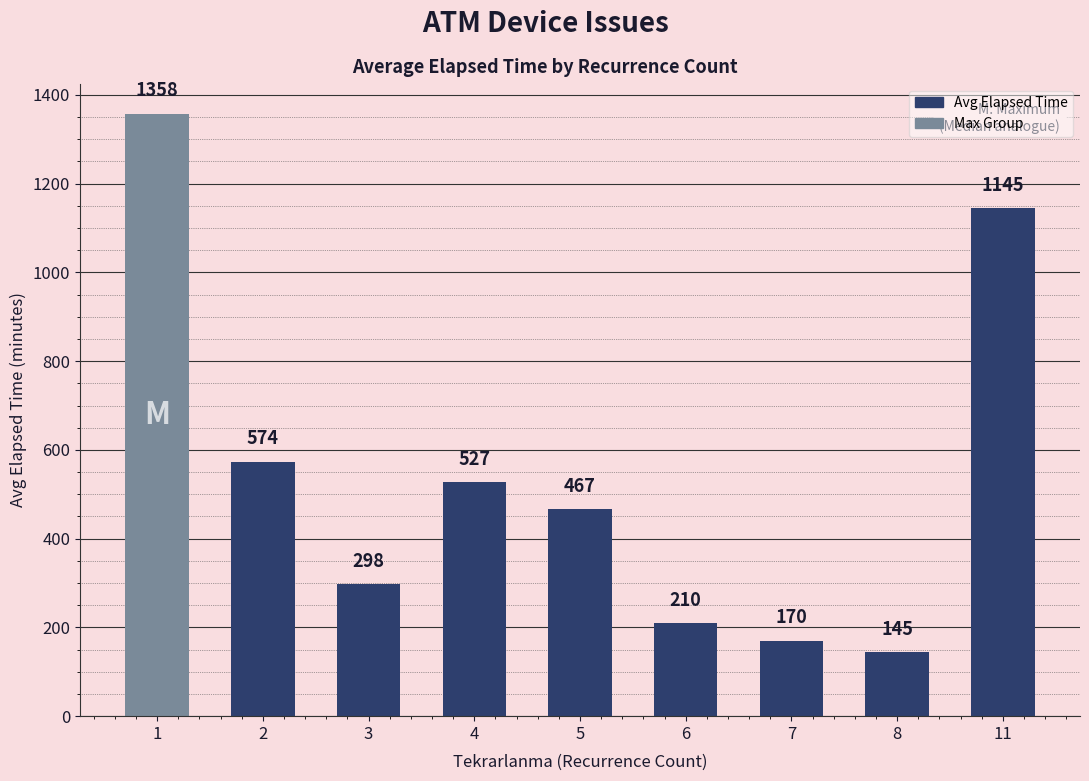

What is the difference between the values at 11 and 6?

935.0